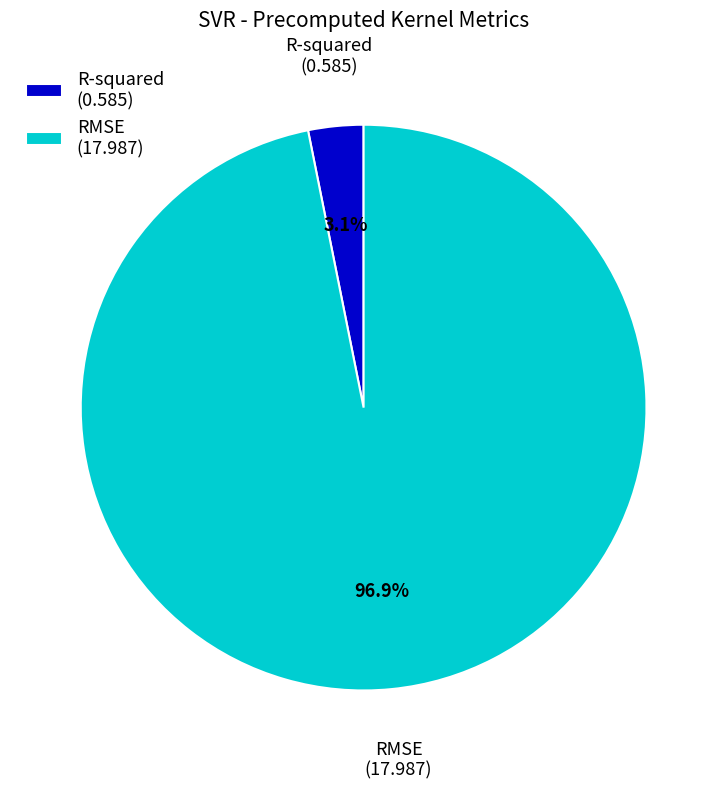

What percentage is the R-squared slice, to the nearest percent?

3%